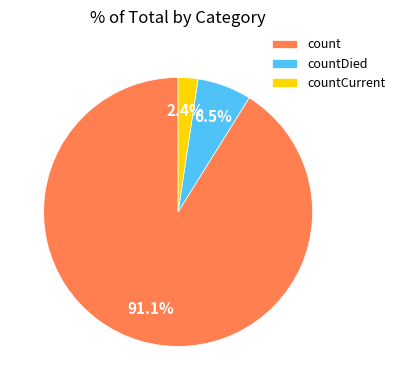

Do countDied and count together represent more than half of the pie?

Yes